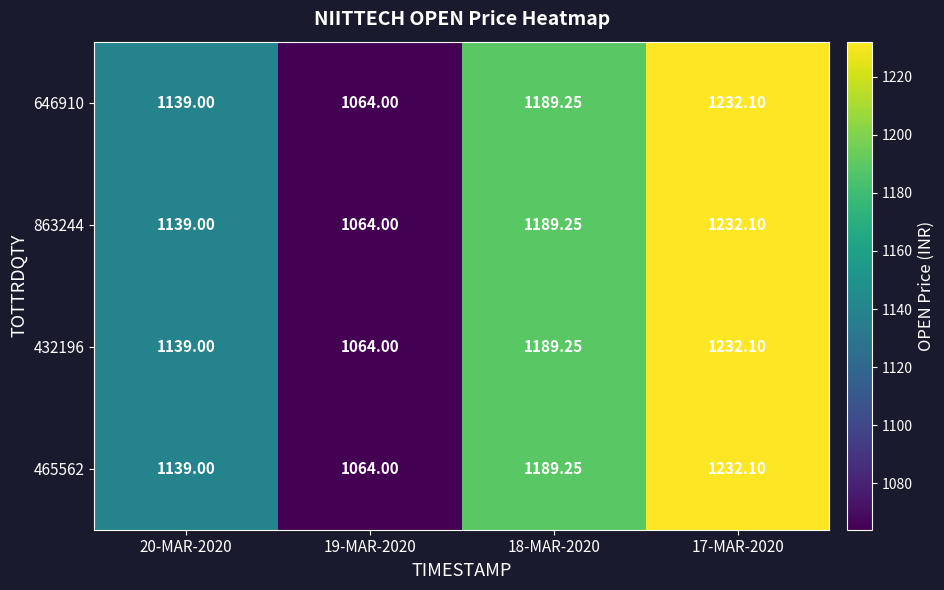

Is the value of 465562 at 17-MAR-2020 greater than the value of 646910 at 19-MAR-2020?

Yes